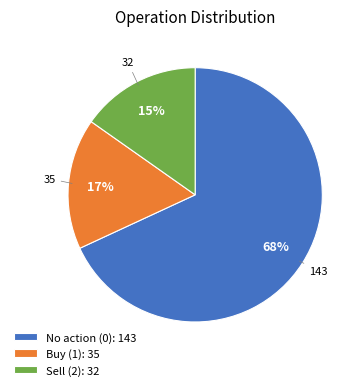

True or false: No action (0): 143 accounts for 68% of the total.

True